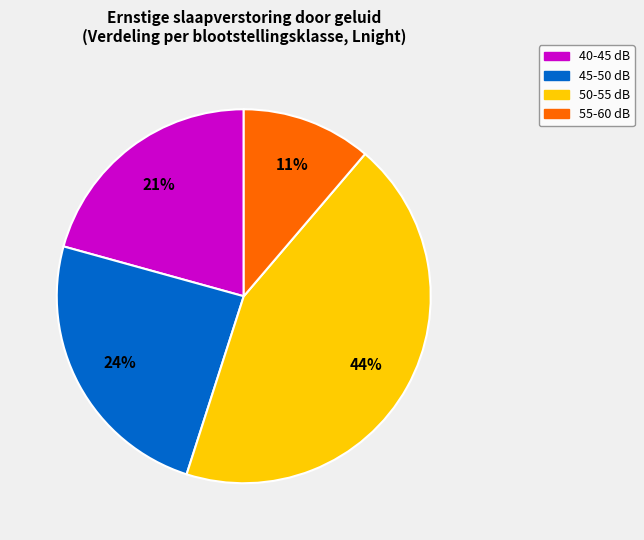

How many segments does this pie chart have?

4